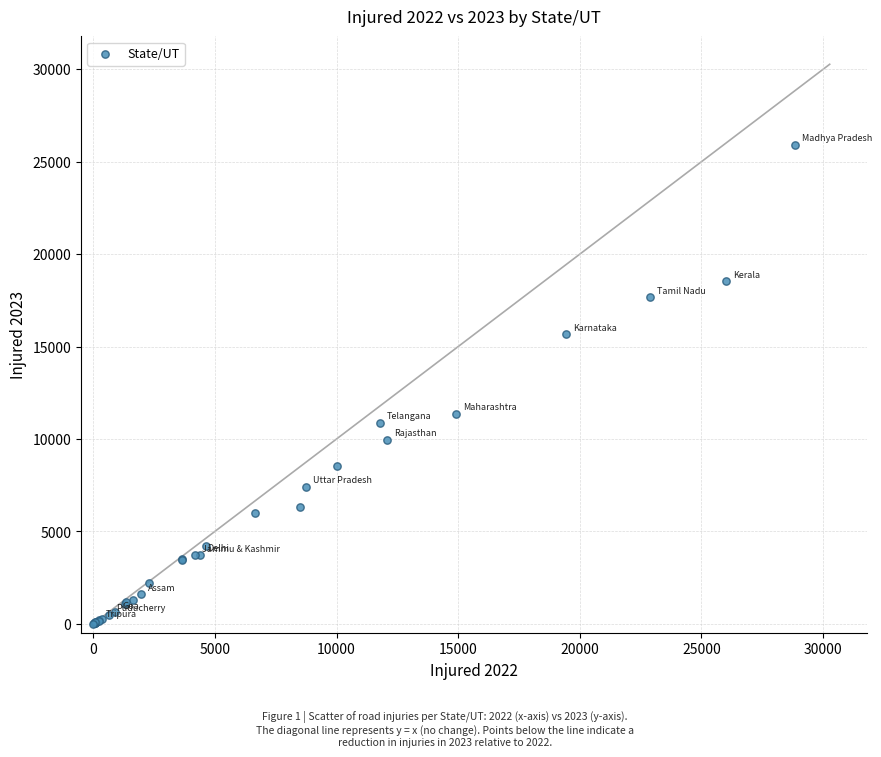

What Y value in the scatter plot is closest to 12951?

11358.1